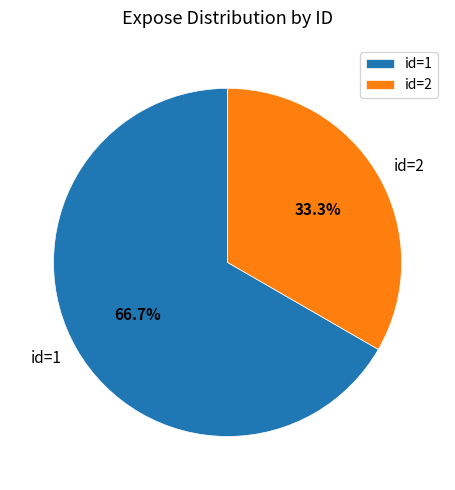

How many slices are in this pie chart?

2